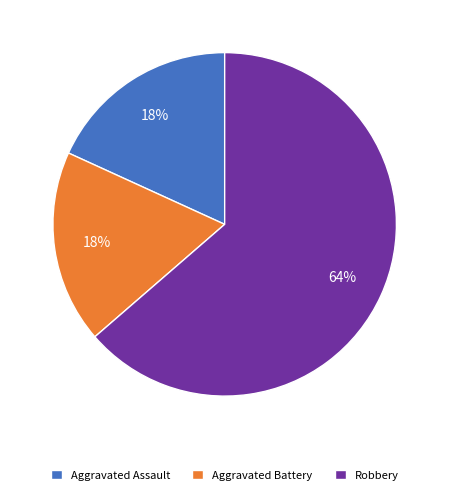

To the nearest percent, what percentage of the pie is Aggravated Assault?

18%